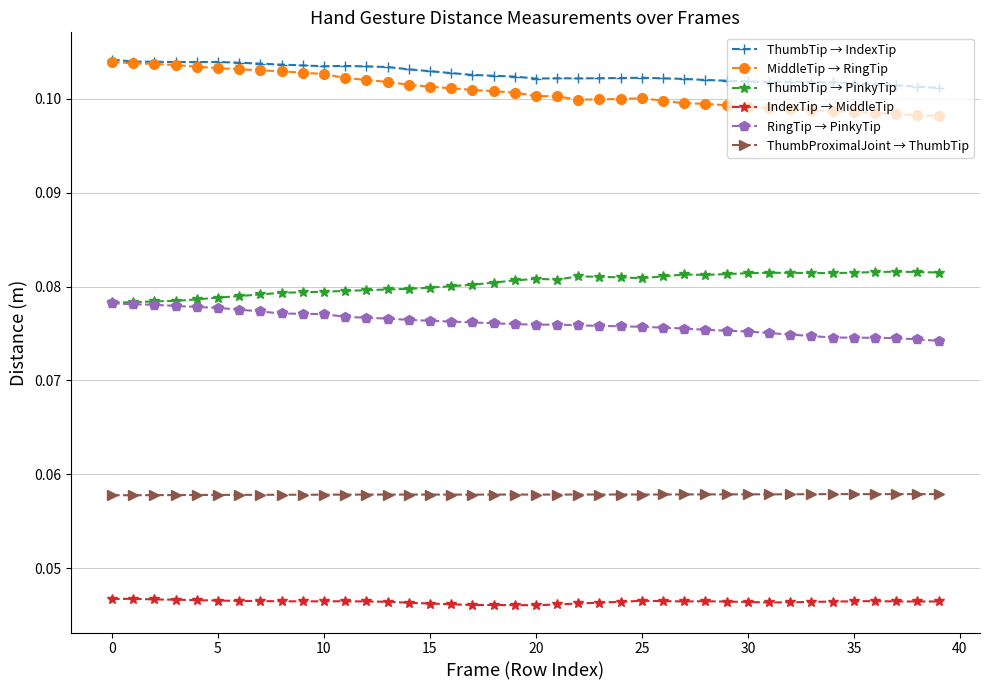

True or false: ThumbTip → PinkyTip and IndexTip → MiddleTip cross at least once.

False